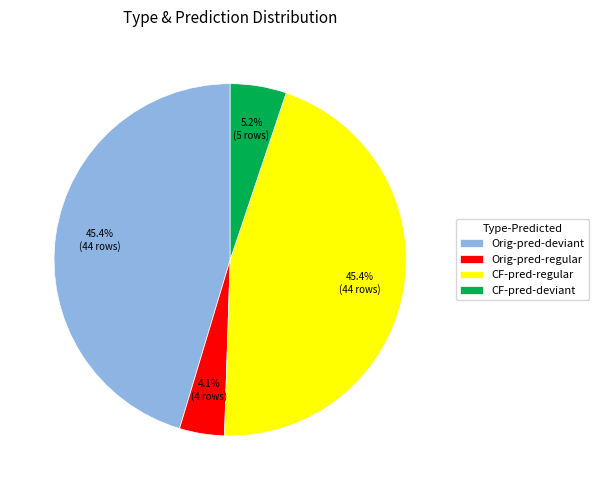

Which slice is the smallest?

Orig-pred-regular